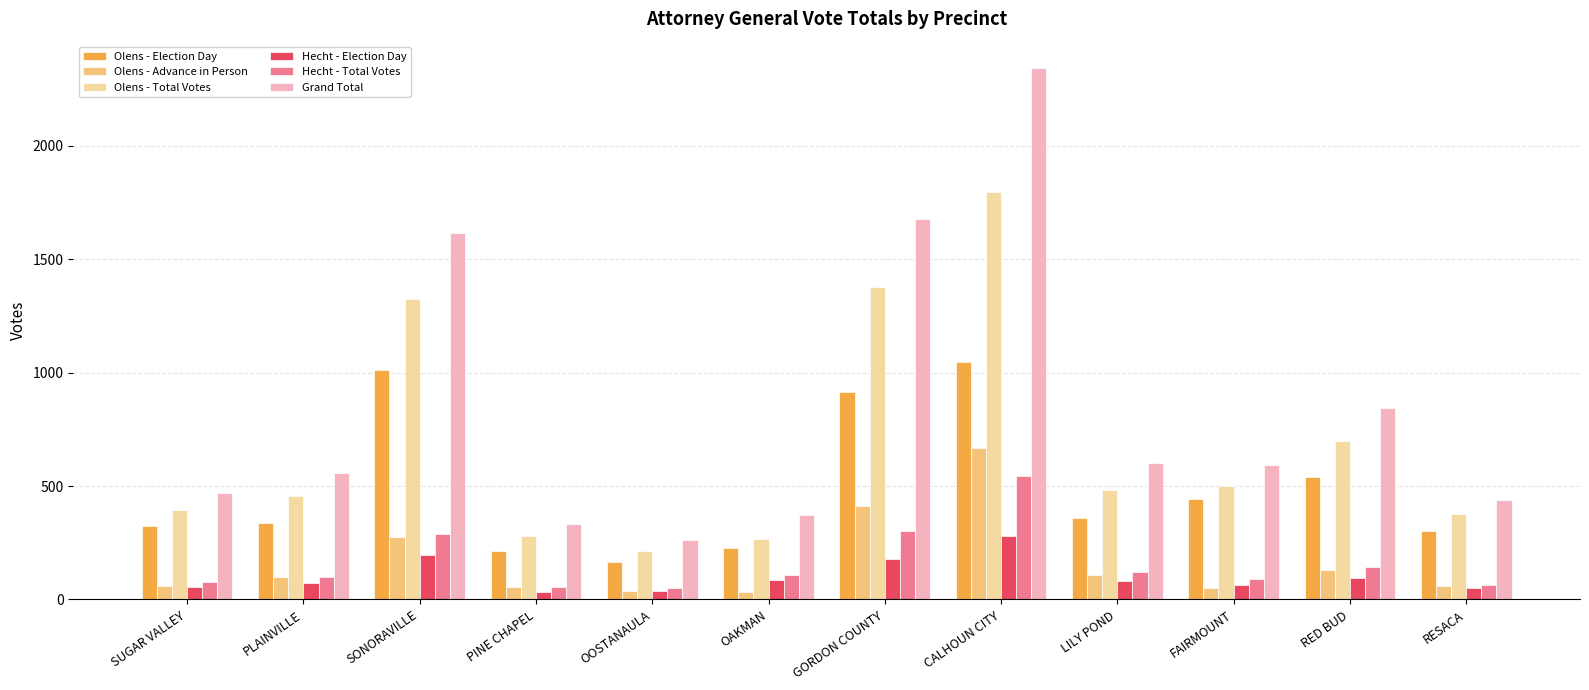

At which label does Hecht - Election Day reach its peak?

CALHOUN CITY